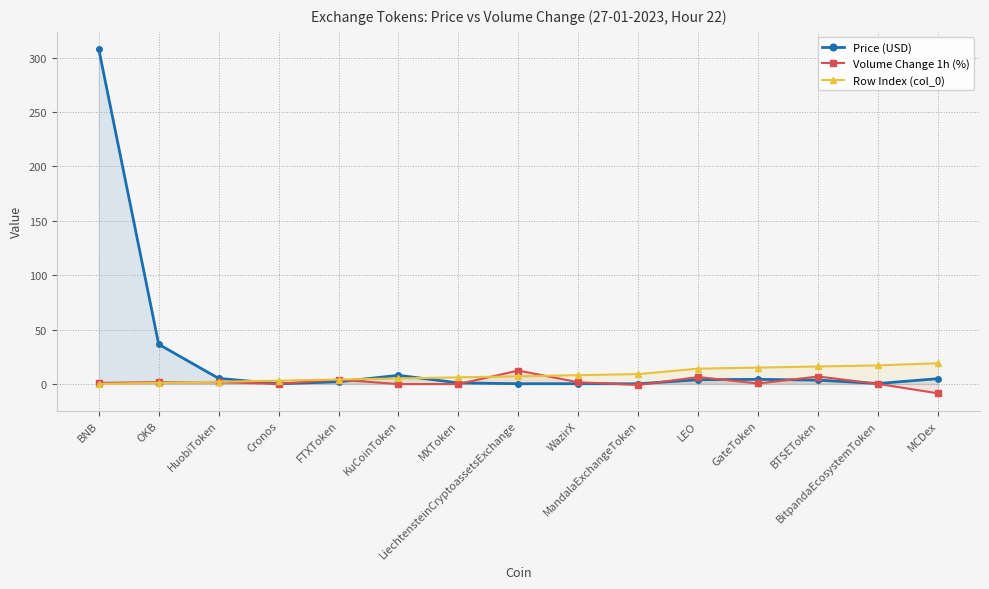

What is the difference between the maximum and second lowest values in the Row Index (col_0) series?

18.0